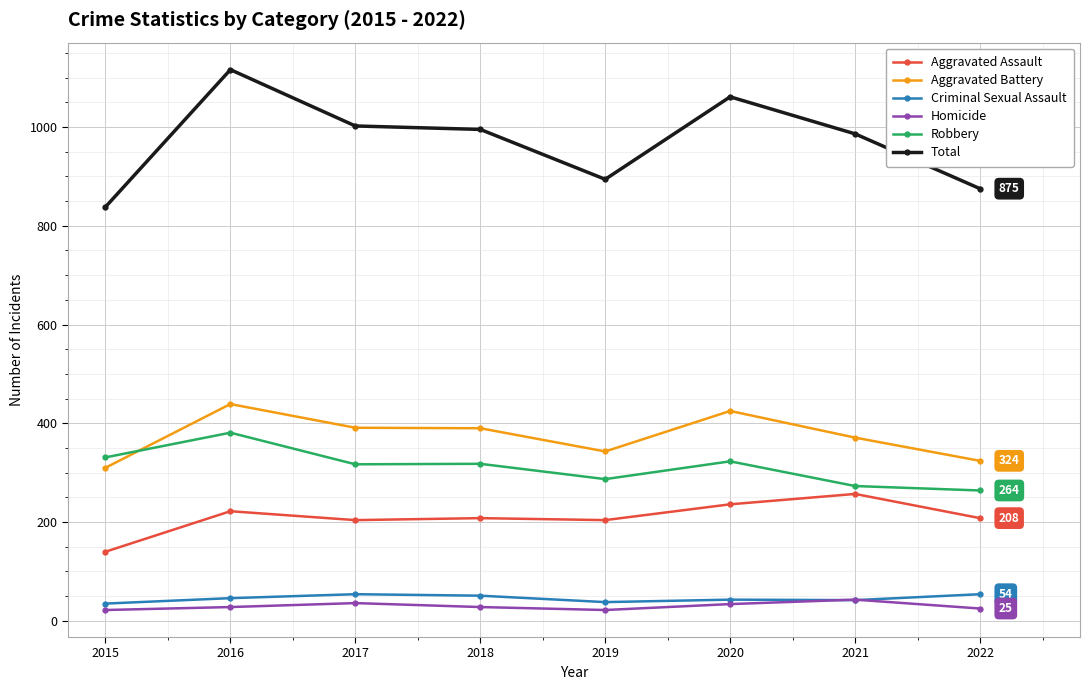

What is the value of the Criminal Sexual Assault point at the 7th from the left?

42